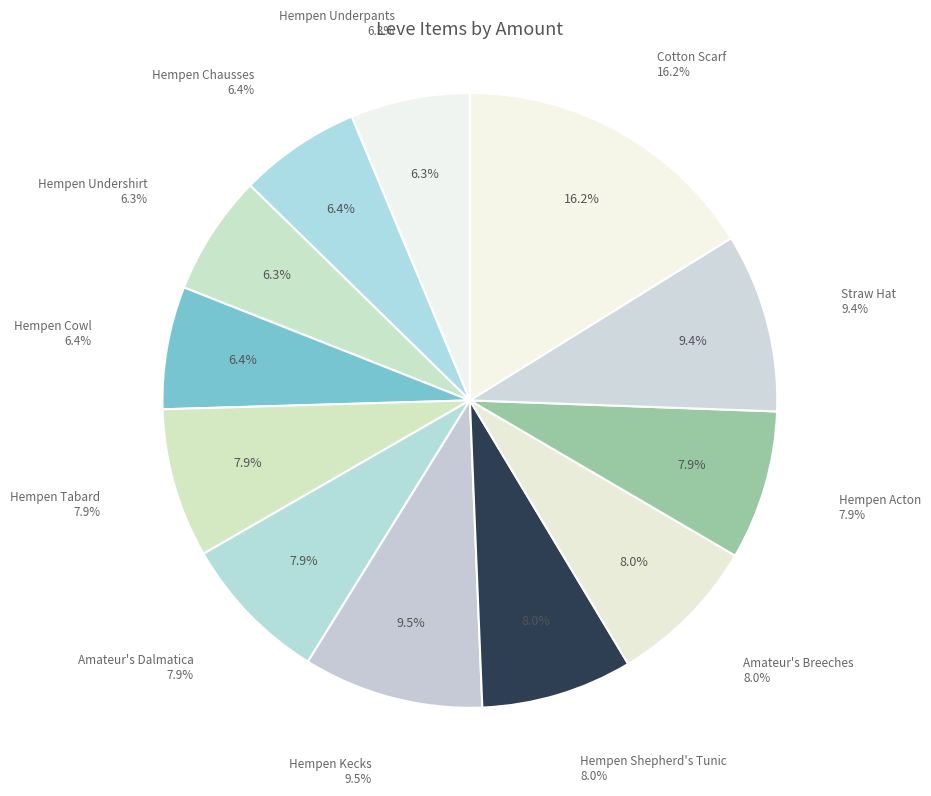

Combined, do Cotton Scarf and Hempen Undershirt account for over 50%?

No